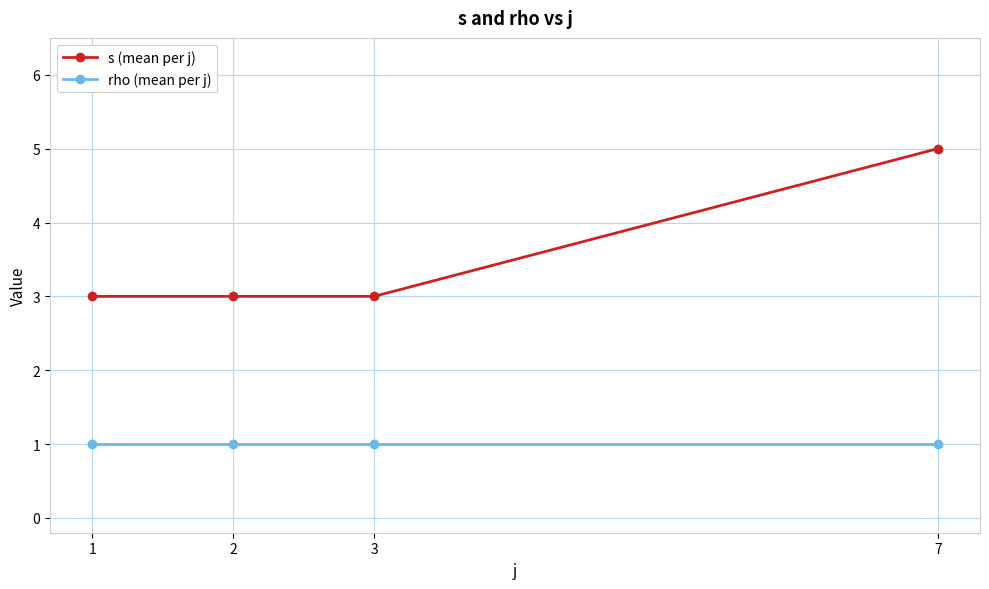

Which series has the widest spread of values?

s (mean per j)